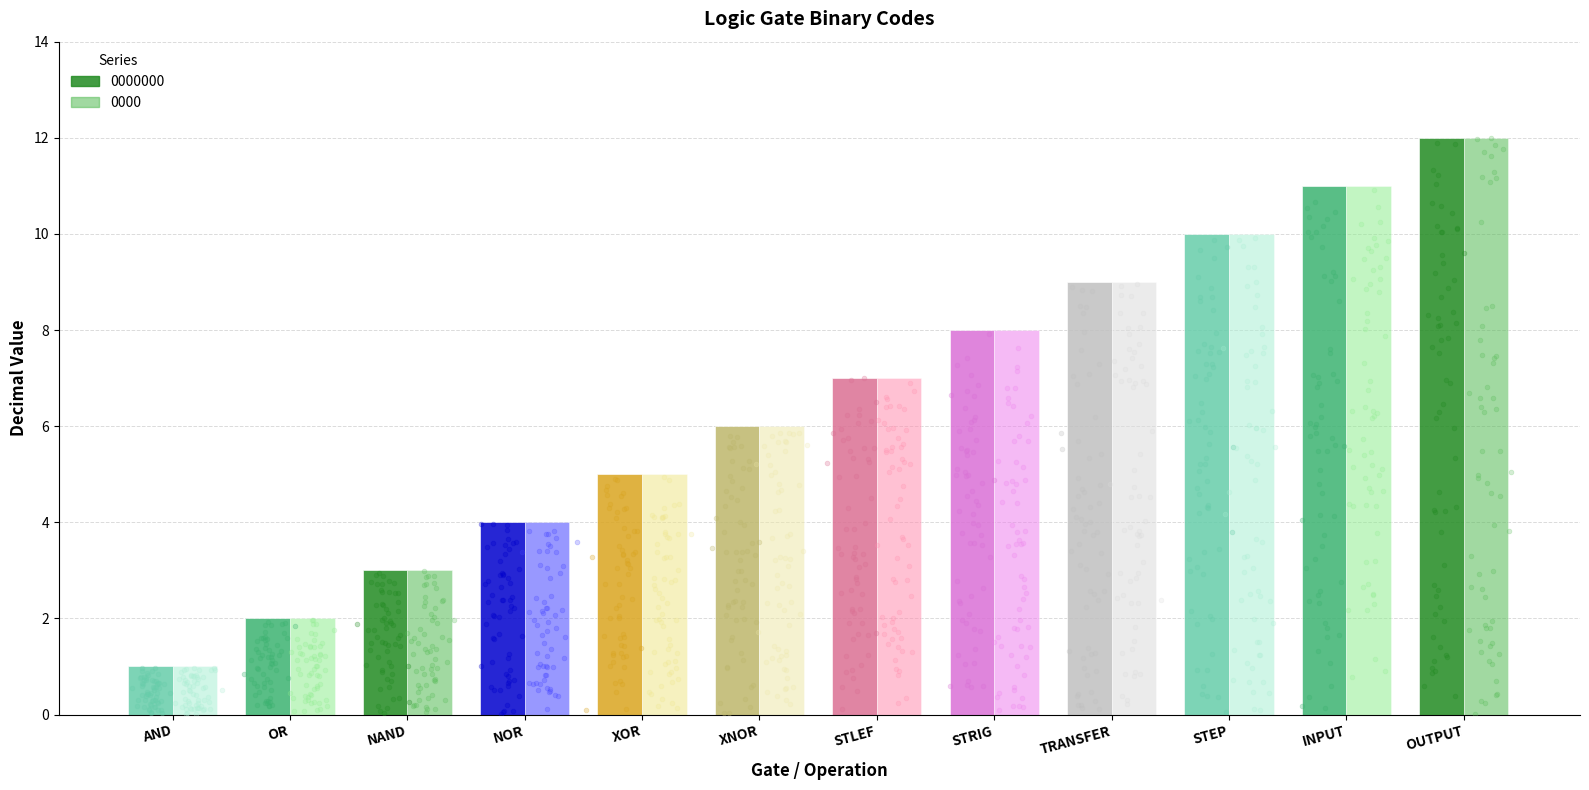

What are all the series names shown in the legend?

0000000, 0000